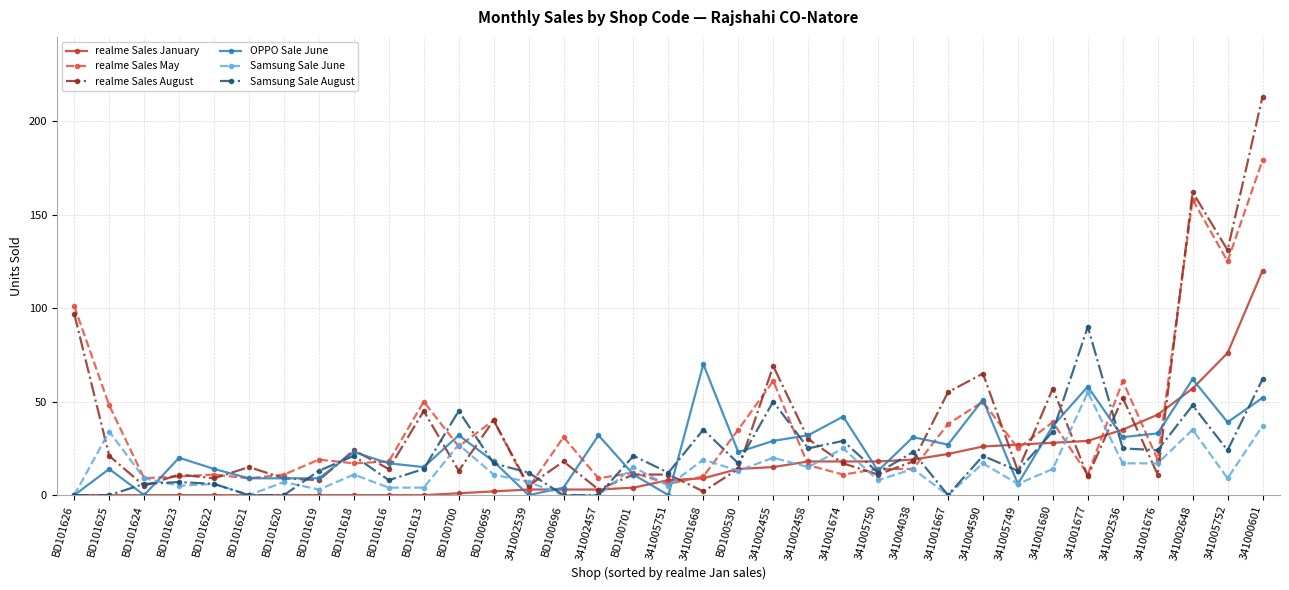

True or false: realme Sales January and OPPO Sale June cross at least once.

True